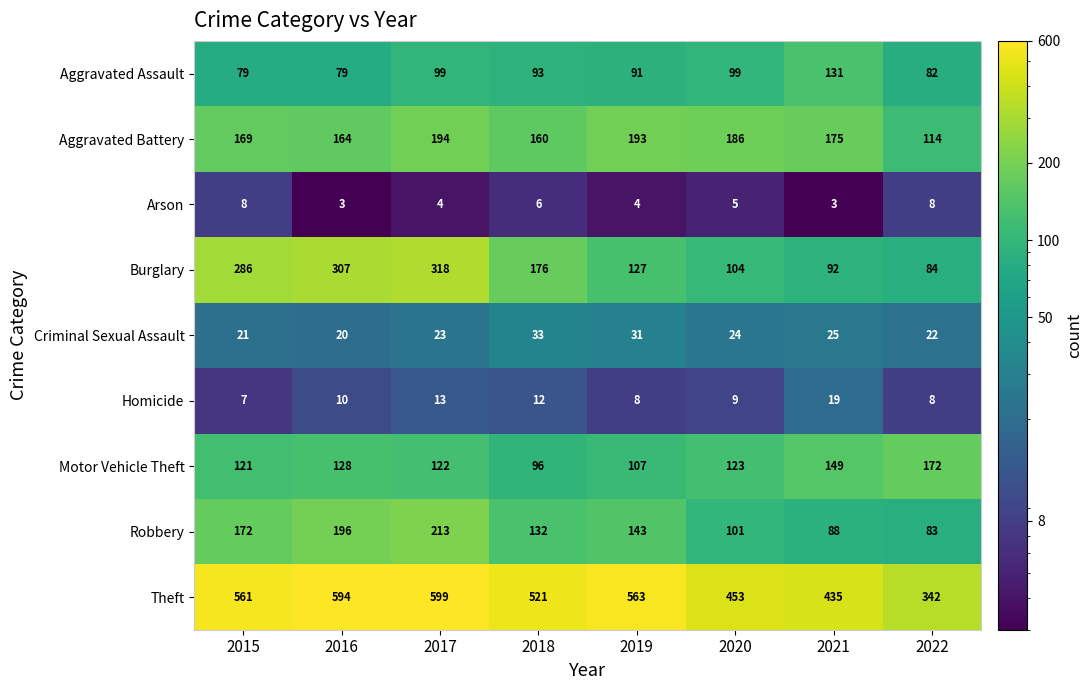

Which series has the largest range (max minus min)?

Theft